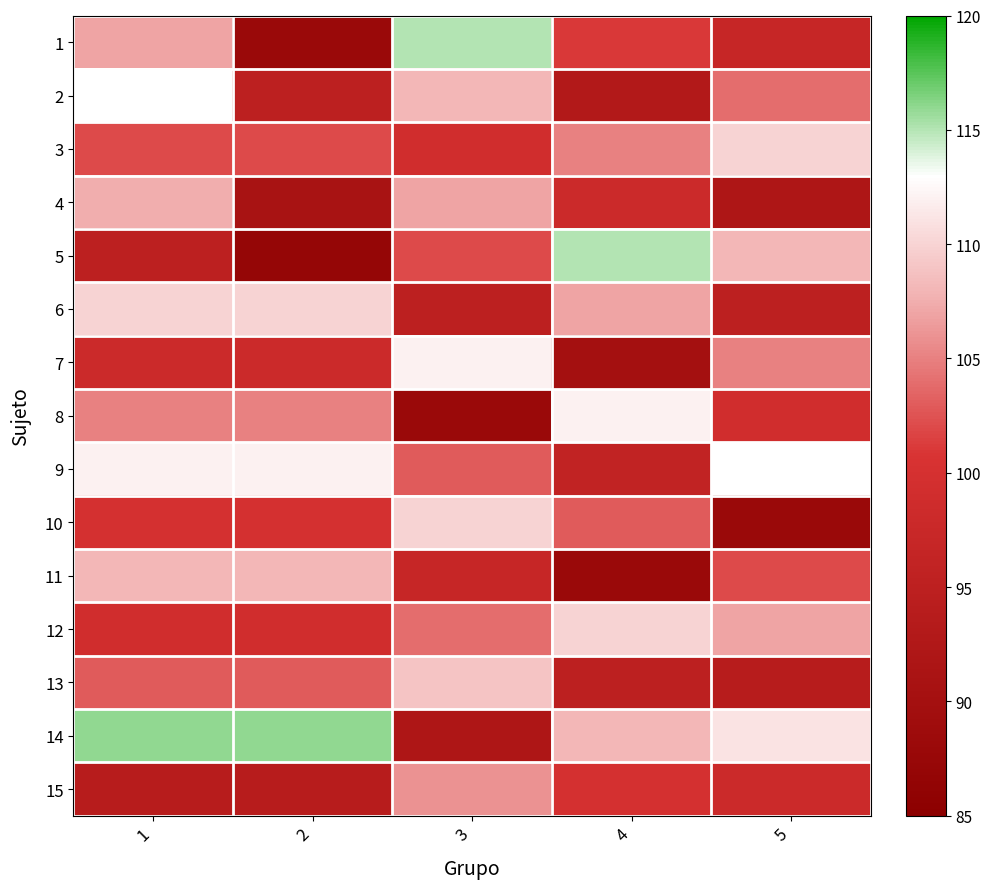

Which has a higher value, 2 or 1?

1